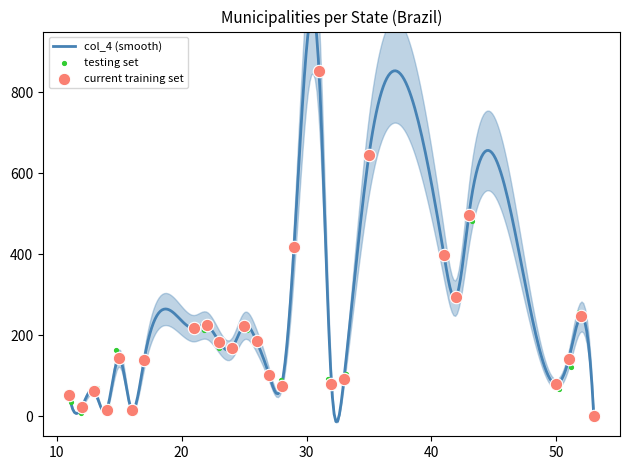

What is the change in value from 29 to 32?

-339